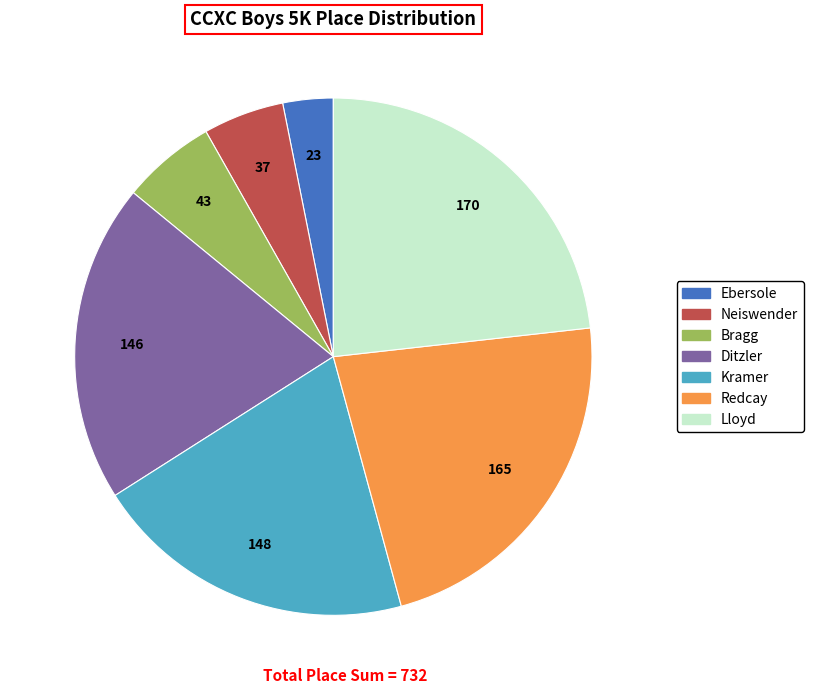

Between Redcay and Bragg, which is larger?

Redcay